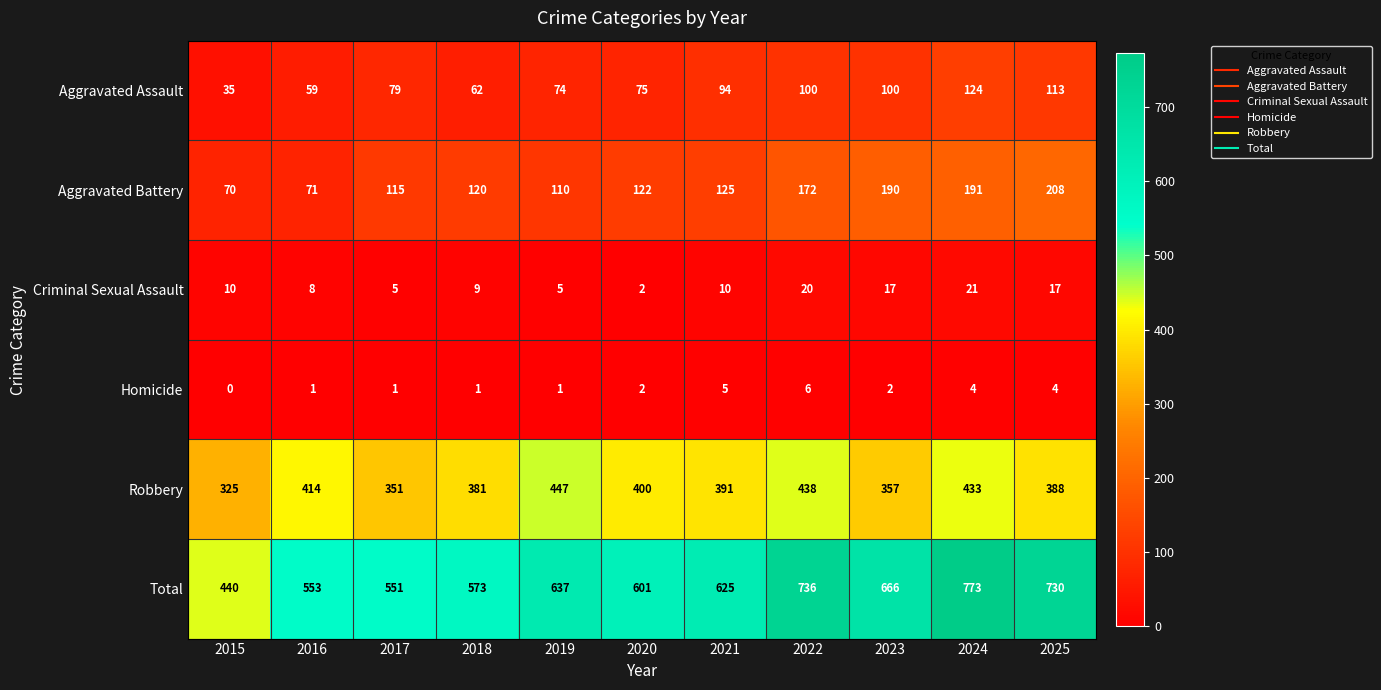

What is the total value across all series at 2025?

1460